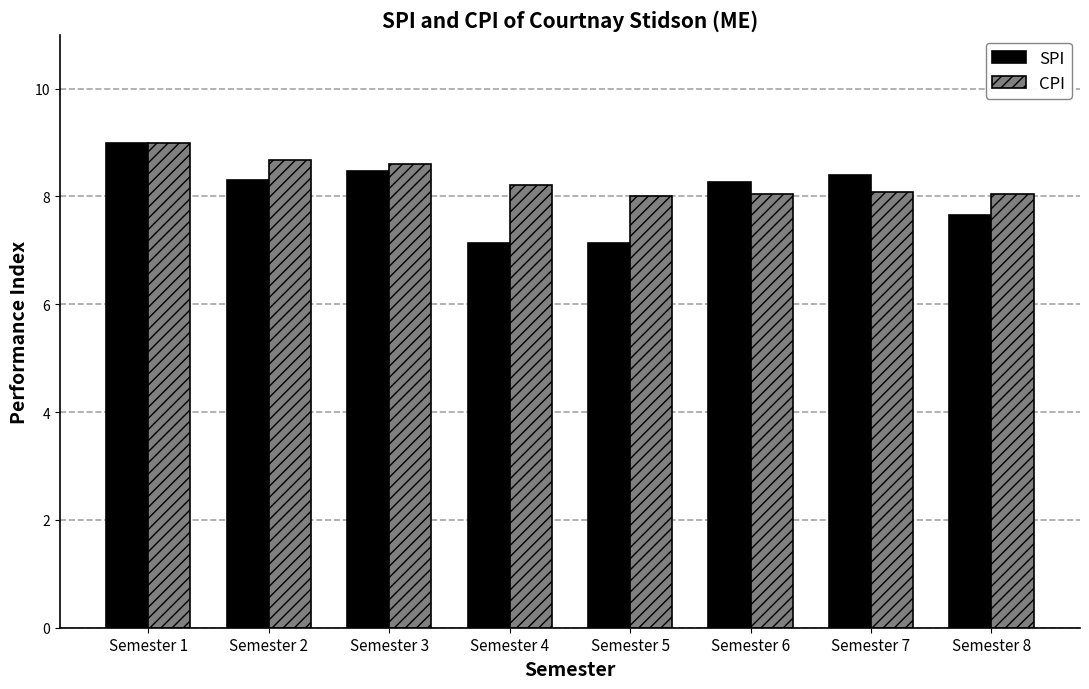

Which series has the largest range (max minus min)?

SPI